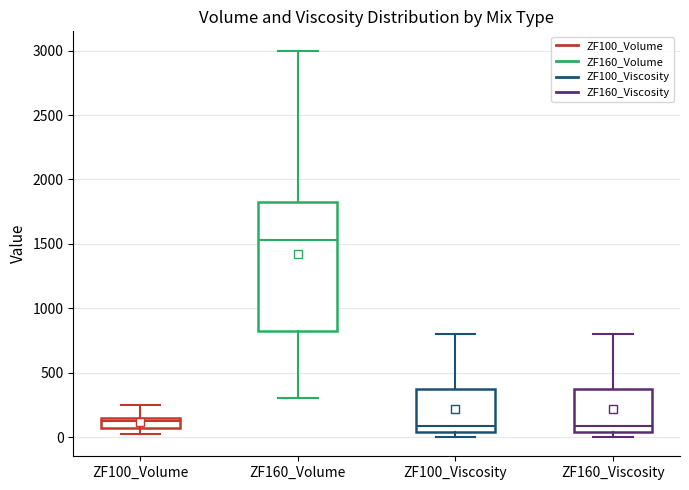

Comparing the boxes themselves (not the whiskers), which one is the tallest?

ZF160_Volume